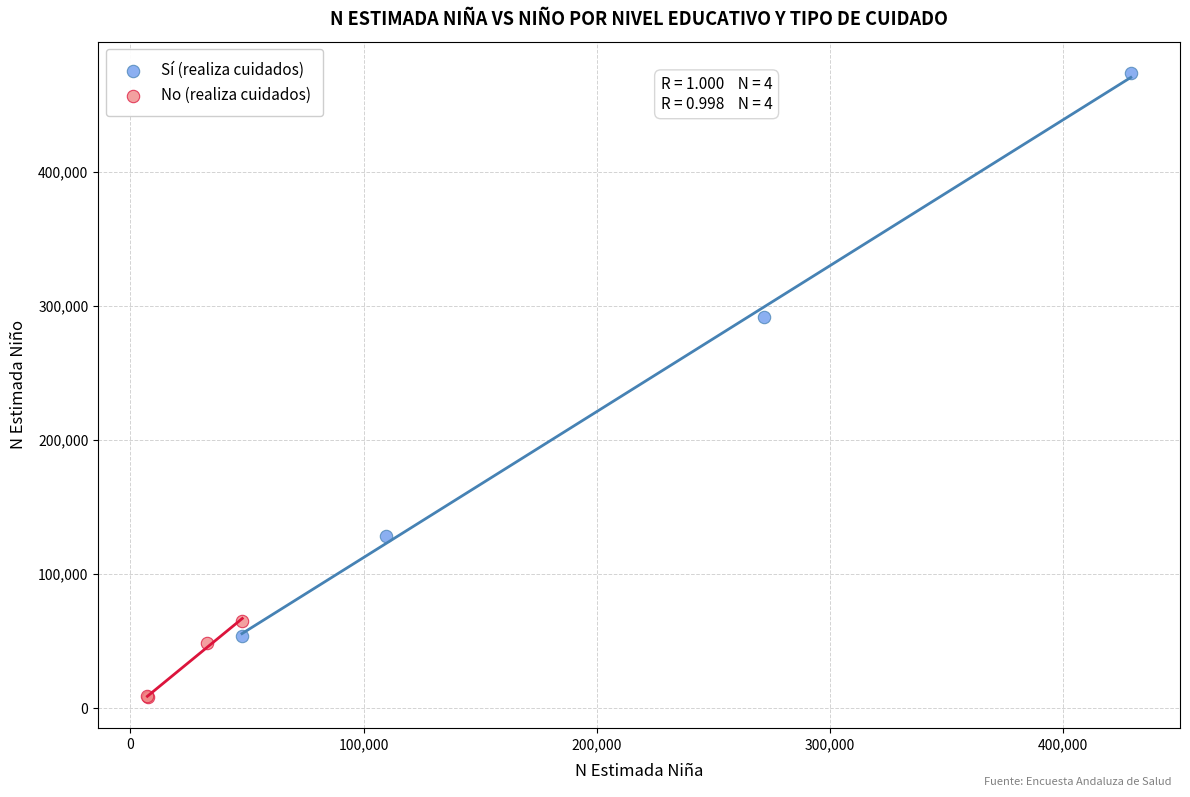

Which series has the widest spread of Y values?

Sí (realiza cuidados)